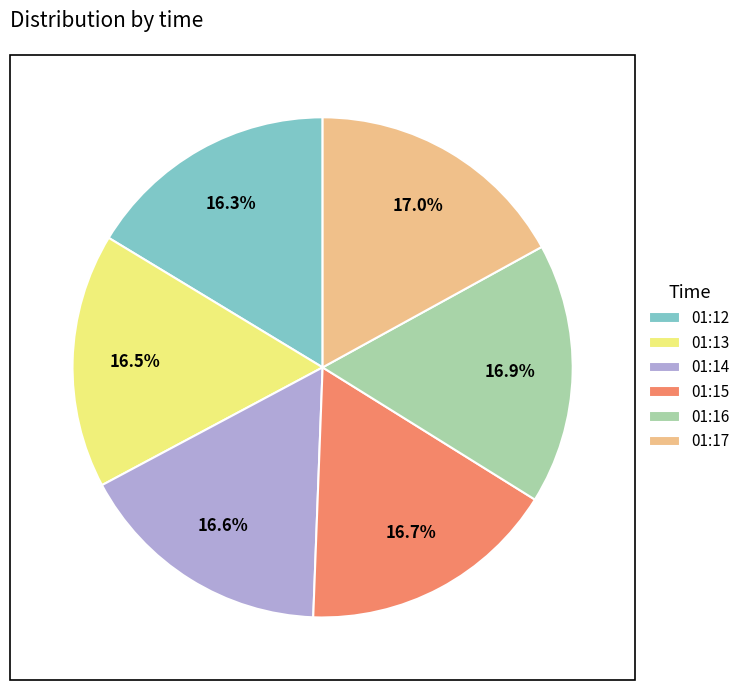

Between 01:17 and 01:13, which is larger?

01:17